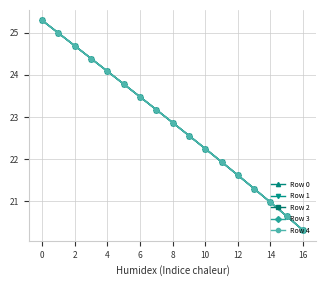

List the series in order of their overall mean, lowest first.

Row 0, Row 1, Row 2, Row 3, Row 4